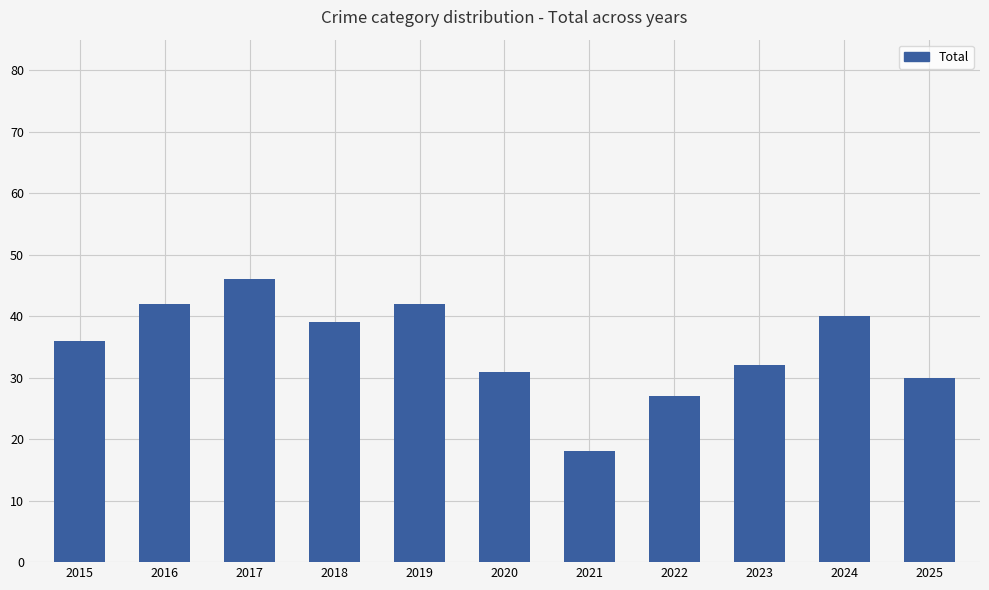

Reading left to right, transcribe all the data shown in this chart.

36	42	46	39	42	31	18	27	32	40	30